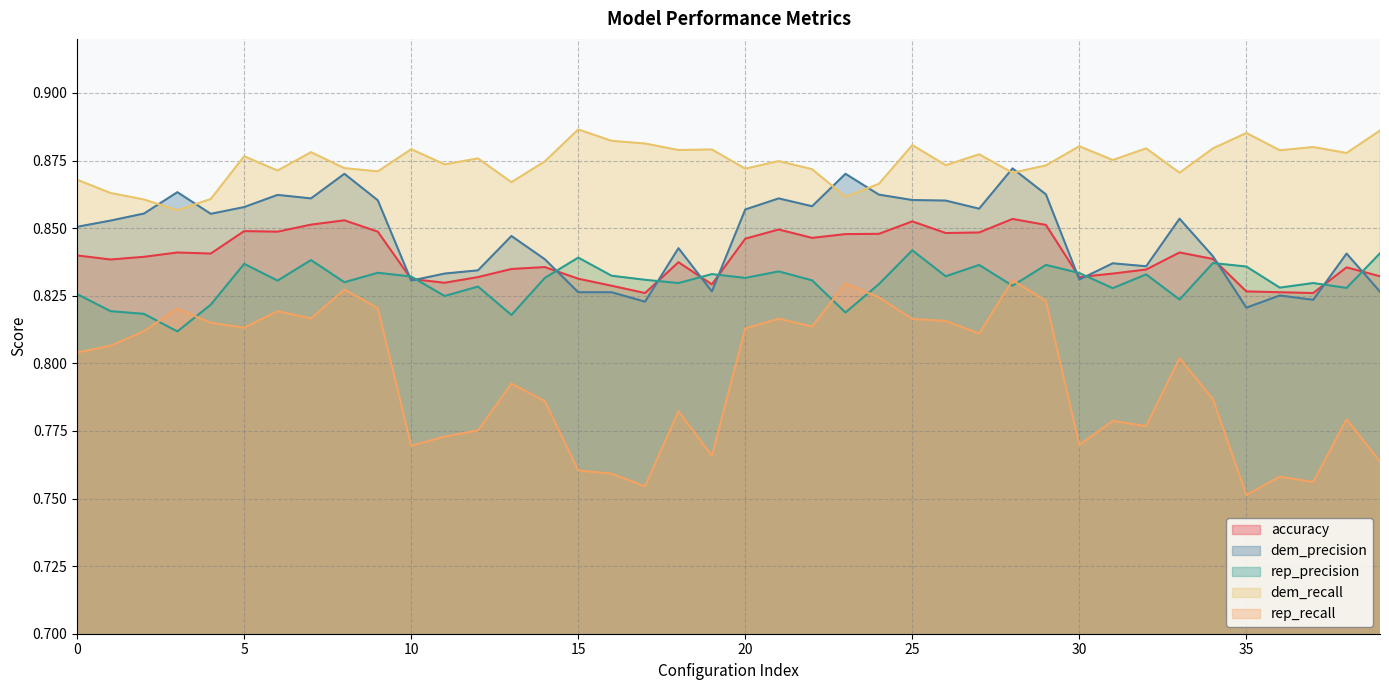

How many lines are shown in the chart?

5